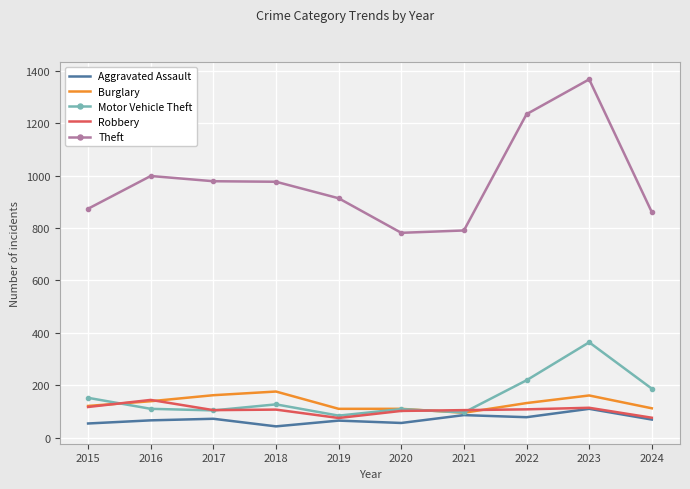

What is the difference between the maximum and minimum values in the Theft series?

586